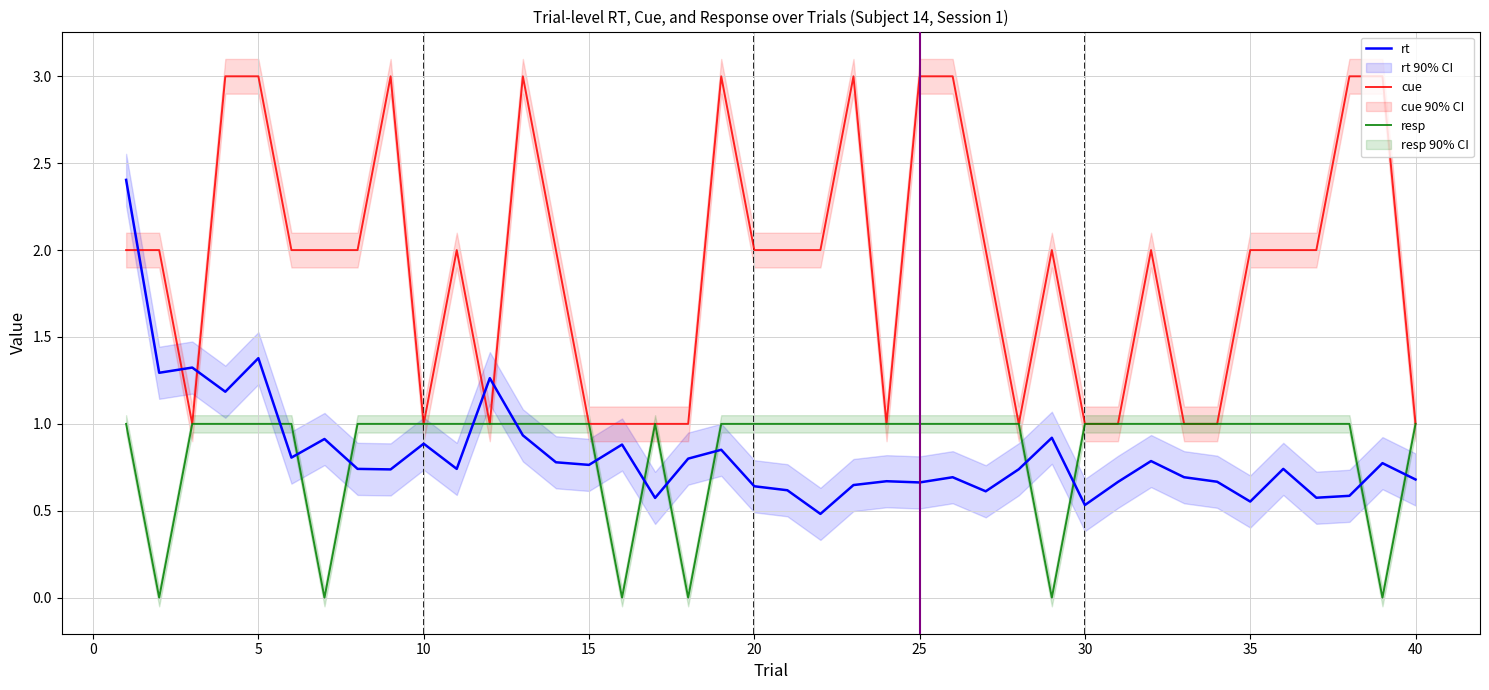

How many interior local peaks does the rt series have?

13